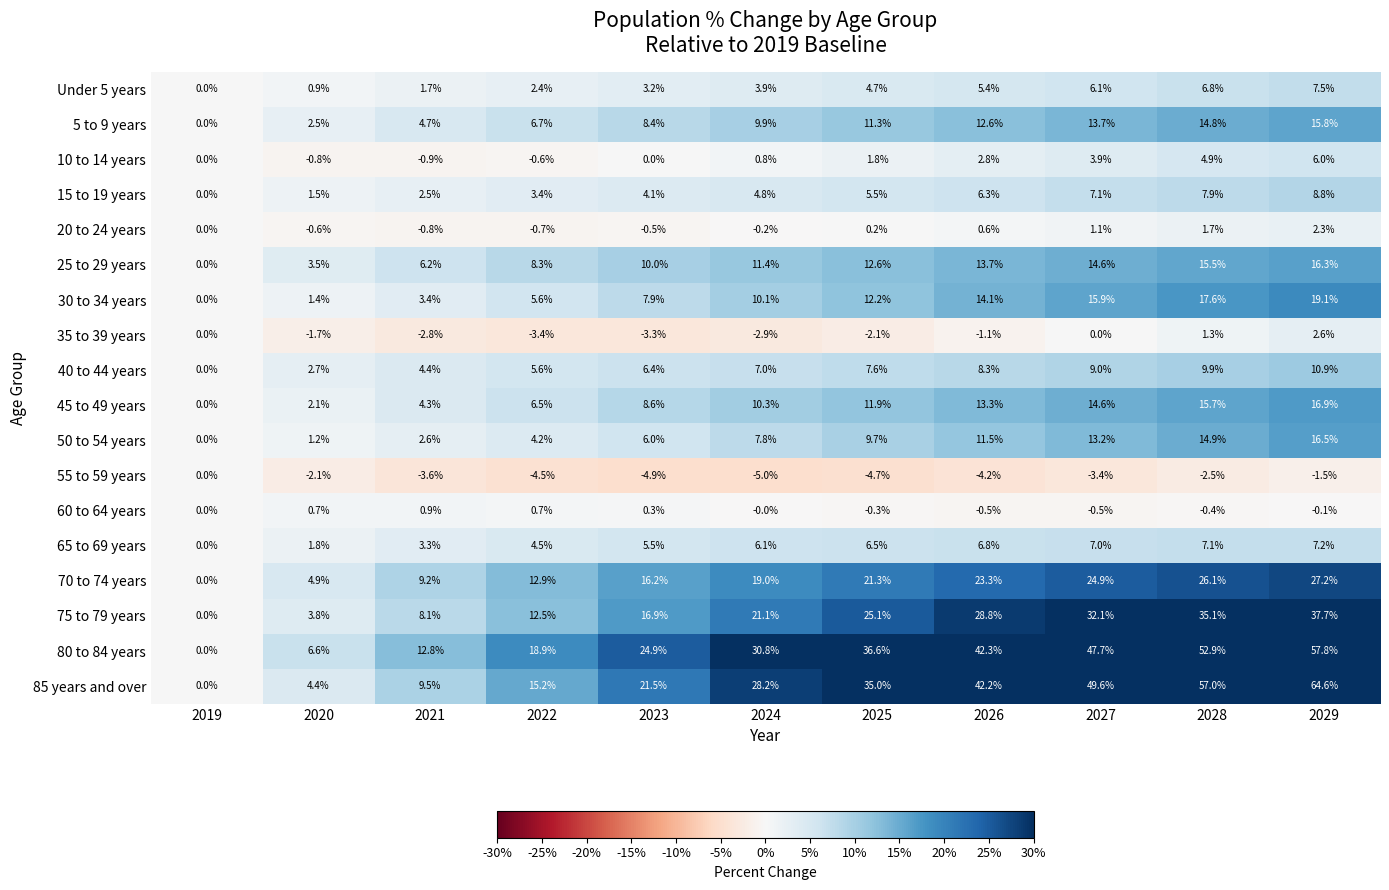

Which series has the largest total across all categories?

80 to 84 years